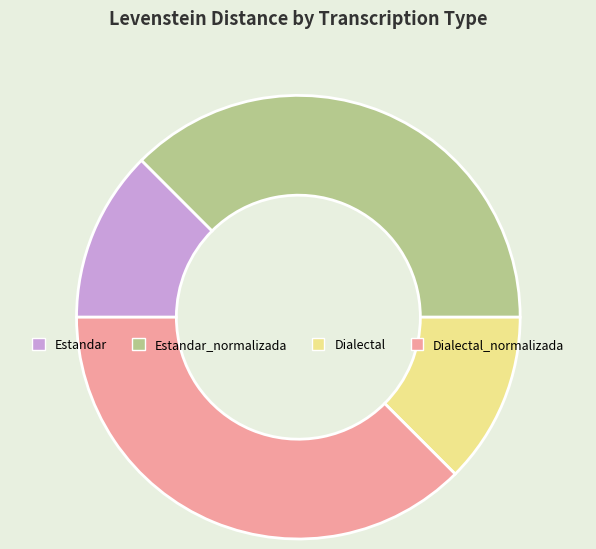

Combined, do Dialectal_normalizada and Estandar_normalizada account for over 50%?

Yes